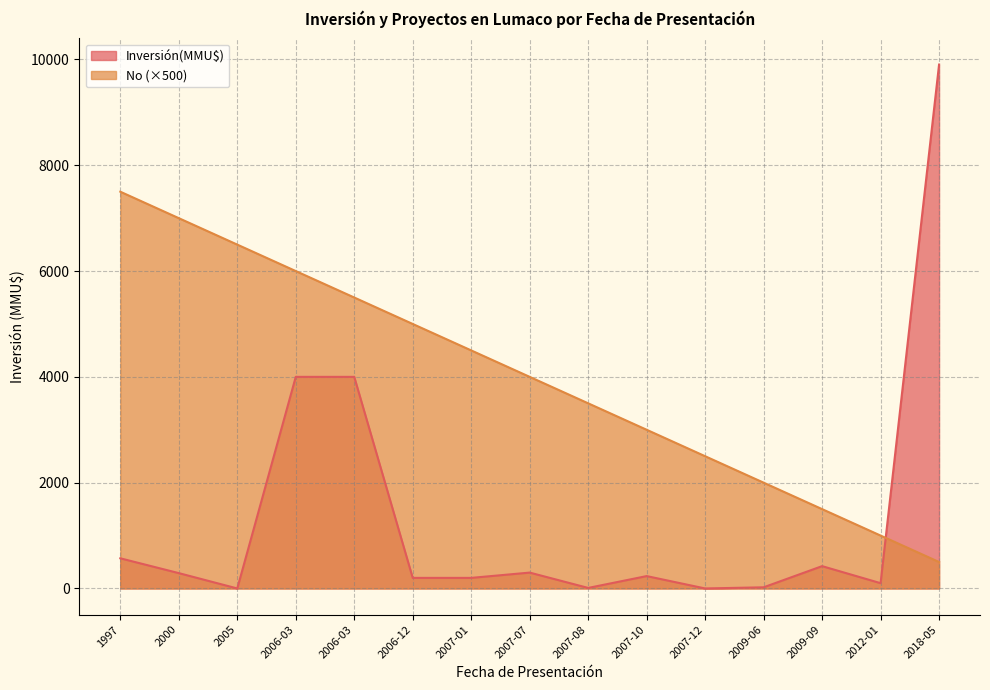

How many data points does each series have?

15